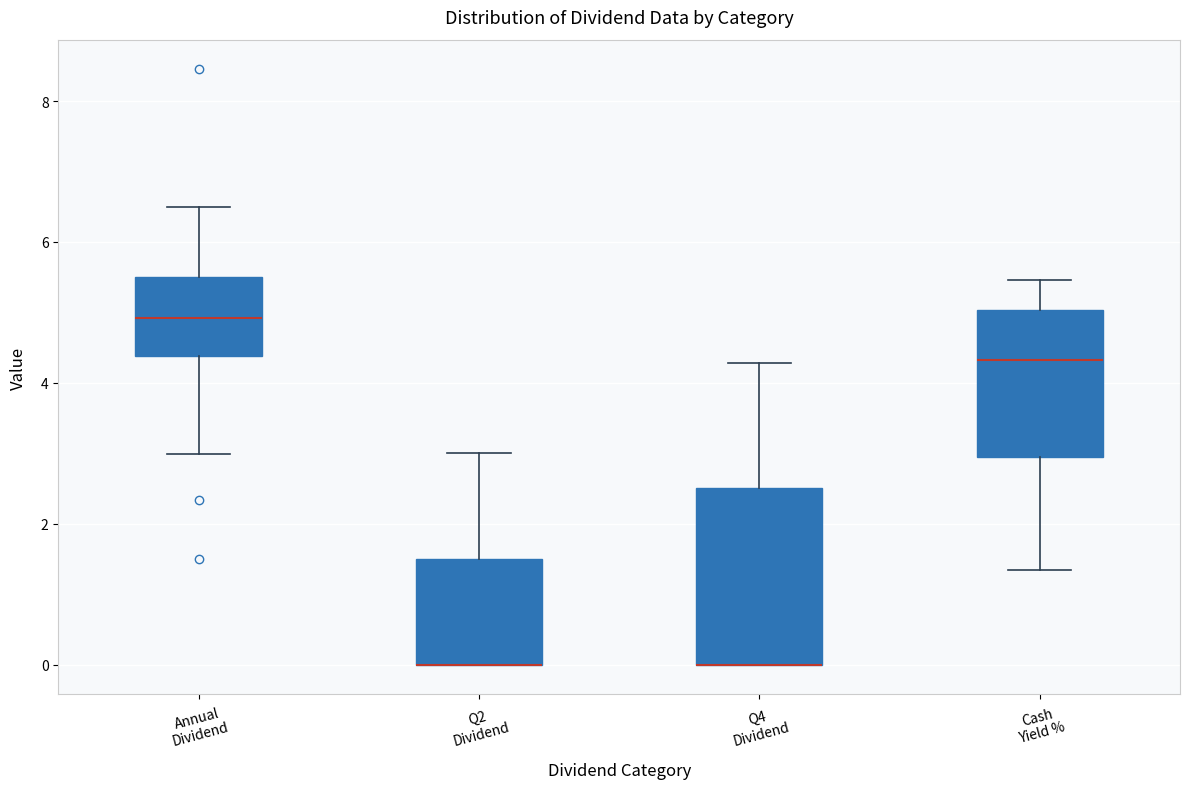

Which box is the tallest, from its lower edge to its upper edge?

Q4 Dividend